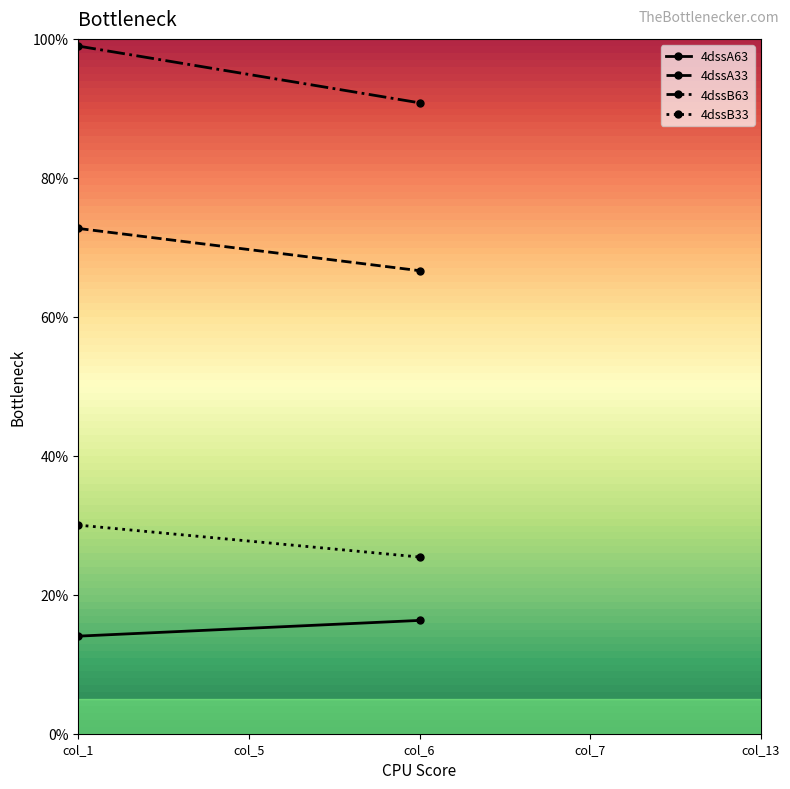

What is the greatest value displayed?

99.0